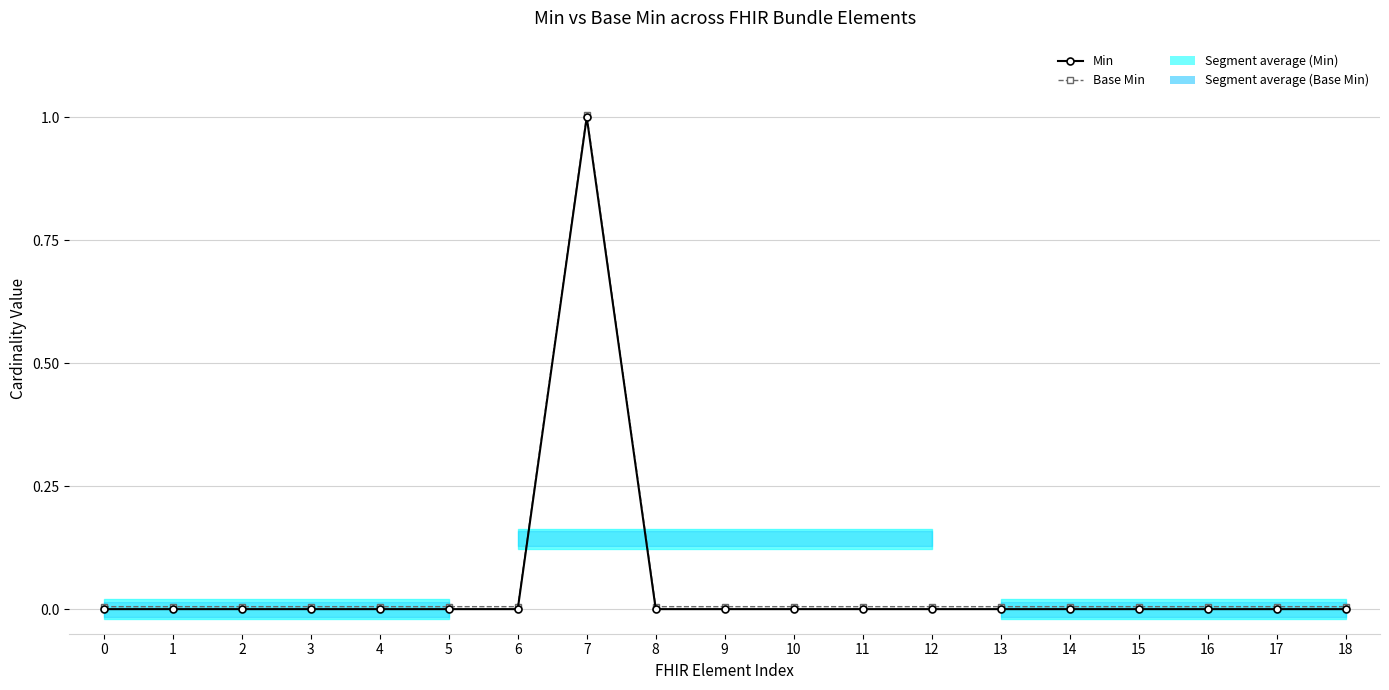

How many Min values are between 0 and 1?

19